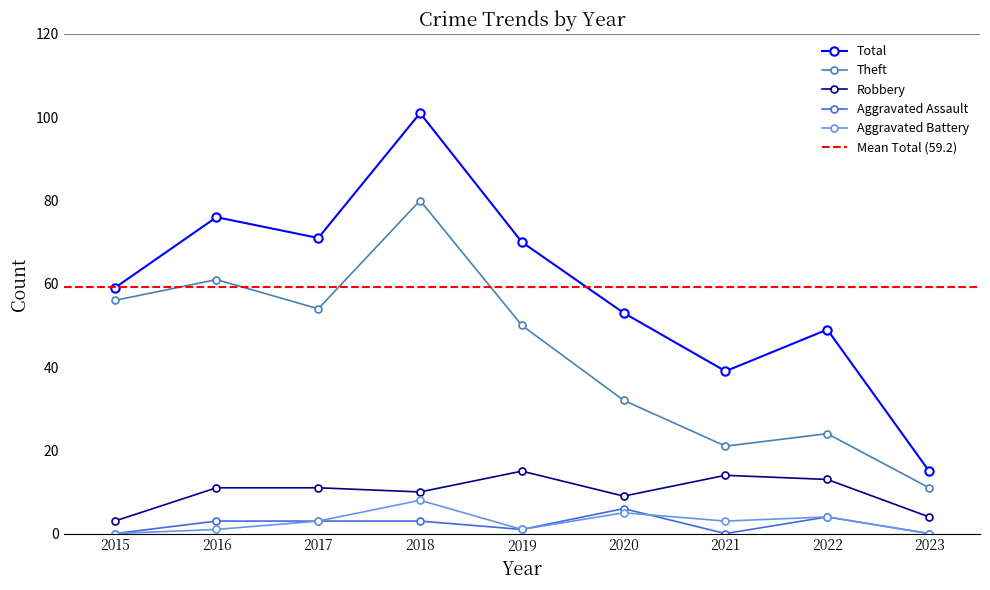

What is the total value across all series at 2019?

137